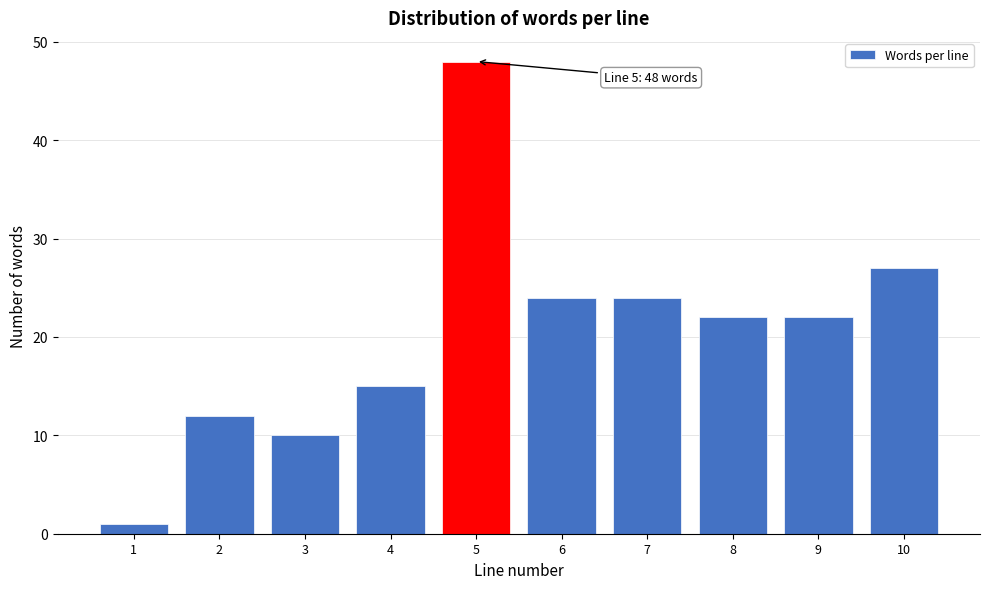

Reading right to left, transcribe all the data shown in this chart.

10=27	9=22	8=22	7=24	6=24	5=48	4=15	3=10	2=12	1=1